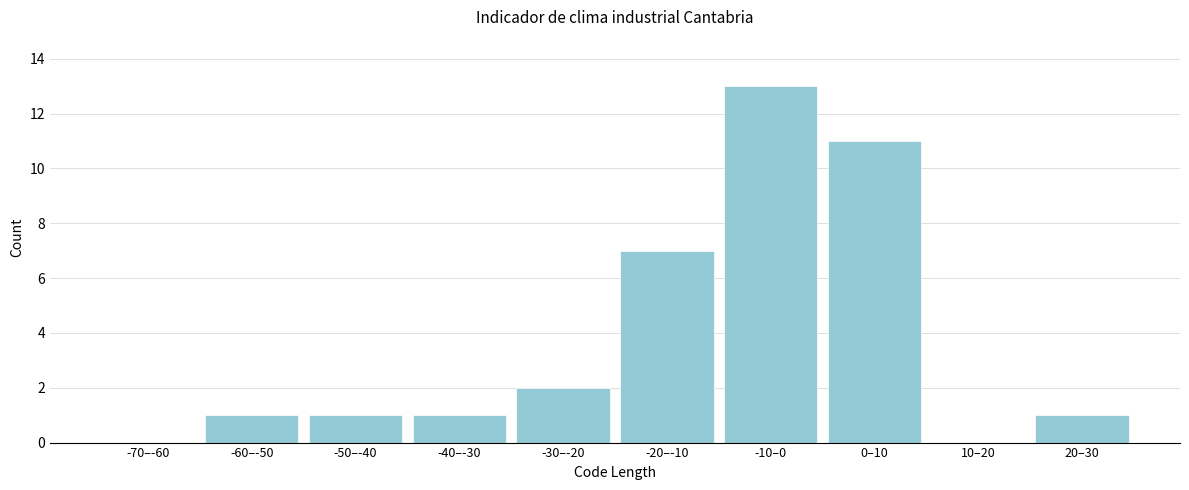

Reading right to left, transcribe all the data shown in this chart.

20–30=1	10–20=0	0–10=11	-10–0=13	-20–-10=7	-30–-20=2	-40–-30=1	-50–-40=1	-60–-50=1	-70–-60=0